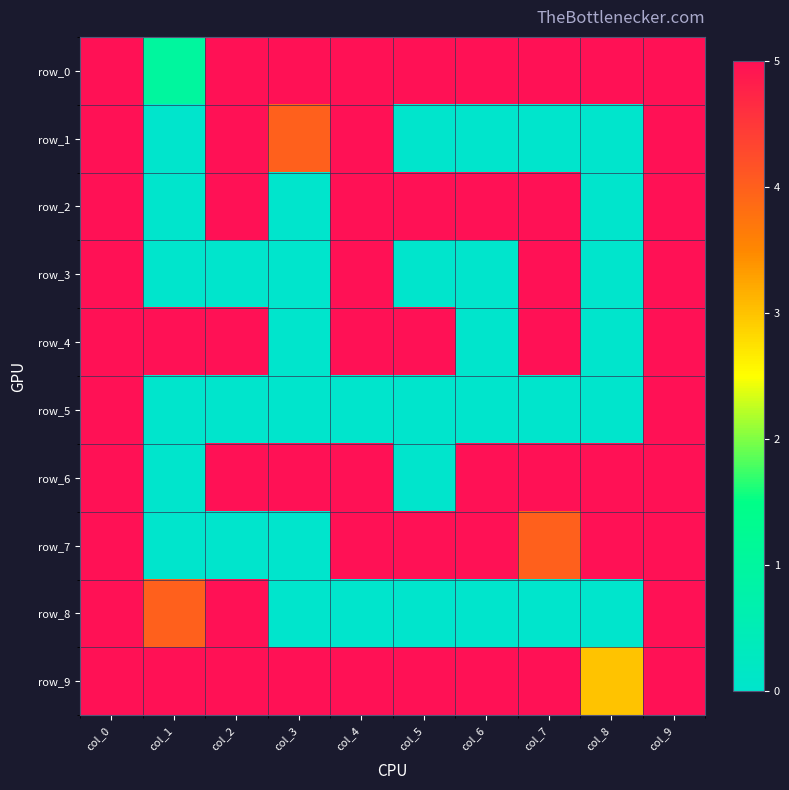

How many values in the row_0 series are below 5?

1